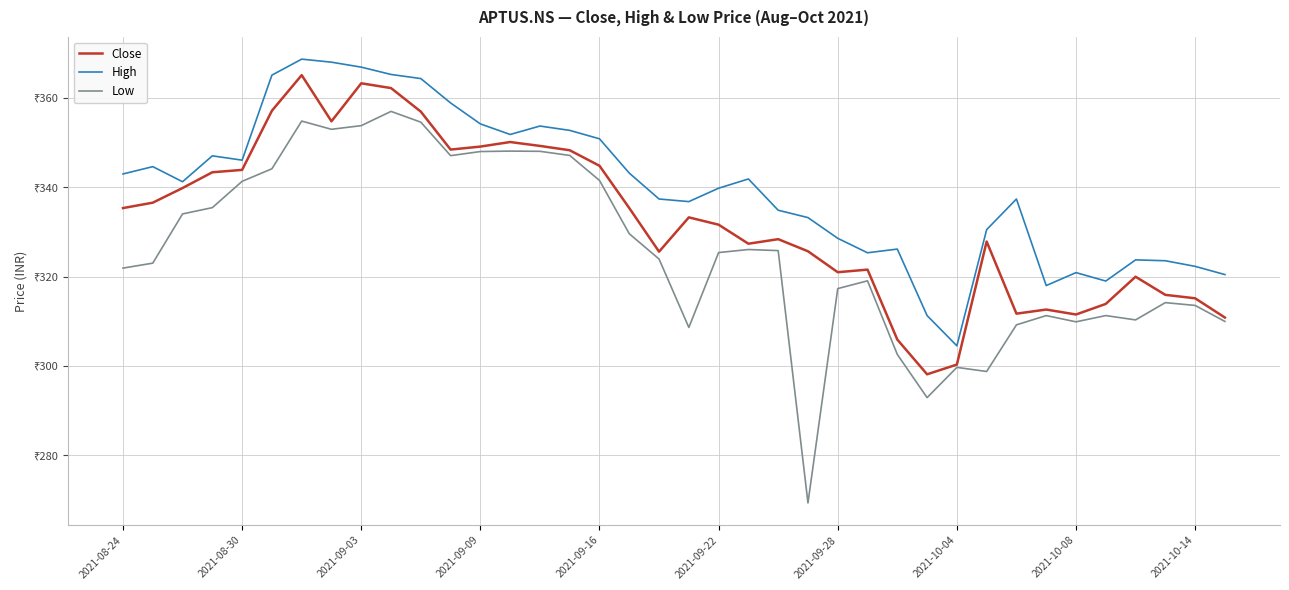

Reading right to left, extract all data points from this chart.

Close: 310.8	315.1	315.9	320.0	313.9	311.5	312.6	311.7	327.9	300.3	298.1	305.9	321.6	321.0	325.7	328.4	327.4	331.6	333.3	325.6	335.3	344.8	348.3	349.3	350.1	349.1	348.4	356.9	362.2	363.3	354.8	365.1	357.1	343.9	343.4	339.8	336.6	335.3
High: 320.4	322.3	323.6	323.7	319.0	320.9	318.0	337.4	330.5	304.5	311.3	326.2	325.3	328.6	333.2	334.9	341.9	339.8	336.8	337.4	343.2	350.9	352.7	353.7	351.8	354.2	358.9	364.3	365.3	366.9	368.0	368.7	365.1	346.1	347.0	341.2	344.6	343.0
Low: 310.0	313.5	314.2	310.3	311.3	309.9	311.3	309.2	298.8	299.7	292.9	302.6	319.1	317.3	269.3	325.8	326.1	325.4	308.6	323.9	329.6	341.5	347.1	348.1	348.1	348.0	347.1	354.6	357.0	353.8	353.0	354.8	344.1	341.3	335.4	334.0	323.0	321.9